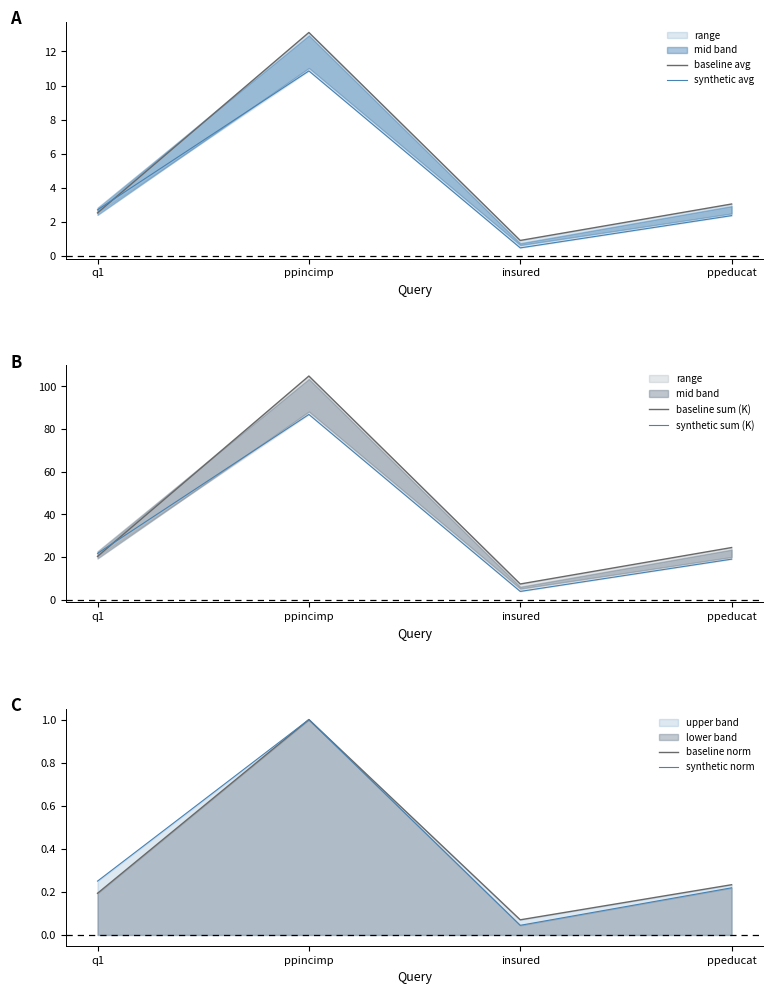

What value does the baseline sum (K) series have at insured?

7.4